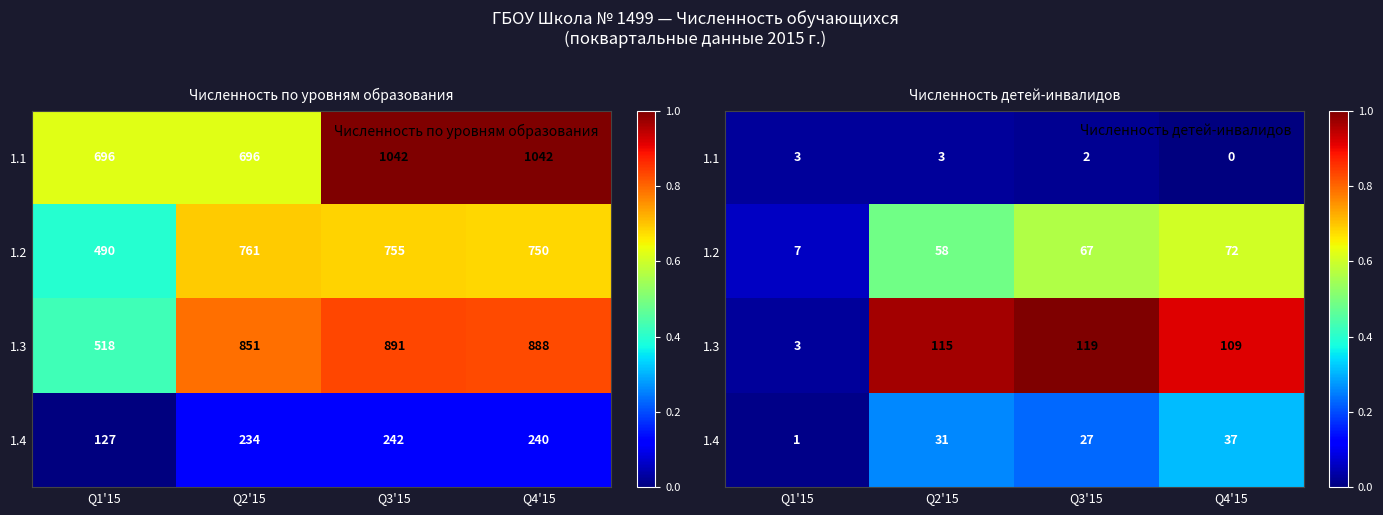

Which series has the largest range (max minus min)?

1.3